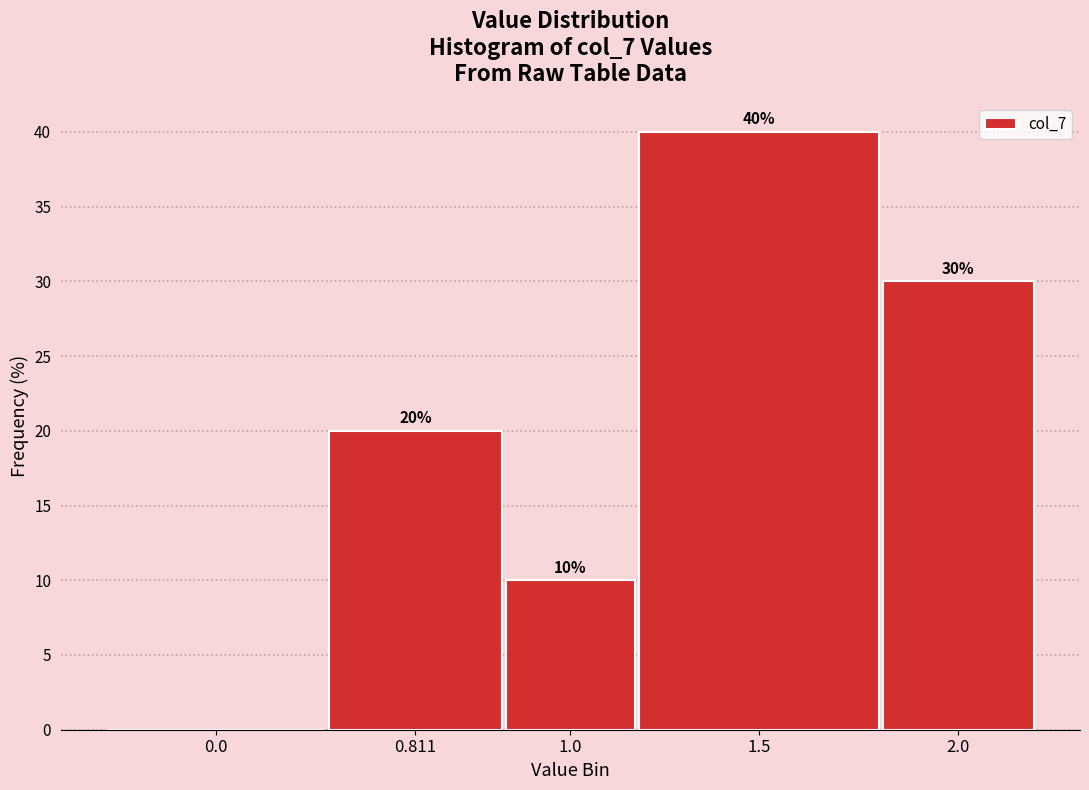

Reading right to left, what are all the values shown in this chart?

2.0=30	1.5=40	1.0=10	0.811=20	0.0=0